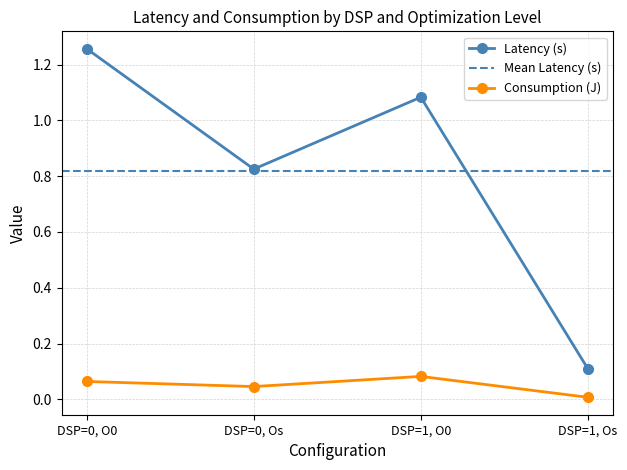

Reading right to left, extract all data points from this chart.

Latency (s): DSP=1, Os=0.1	DSP=1, O0=1.1	DSP=0, Os=0.8	DSP=0, O0=1.3
Consumption (J): DSP=1, Os=0.0	DSP=1, O0=0.1	DSP=0, Os=0.0	DSP=0, O0=0.1